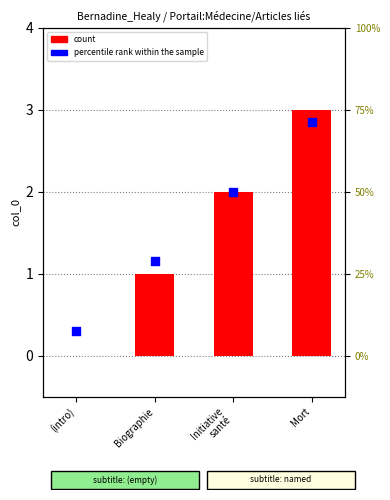

At how many categories does at least one series exceed 1?

3